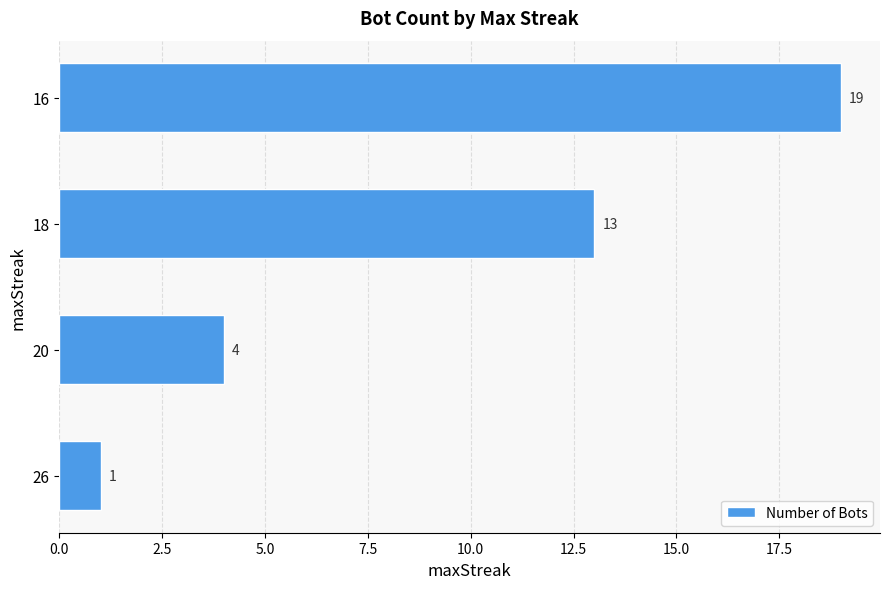

What is the difference between the maximum and minimum values?

18